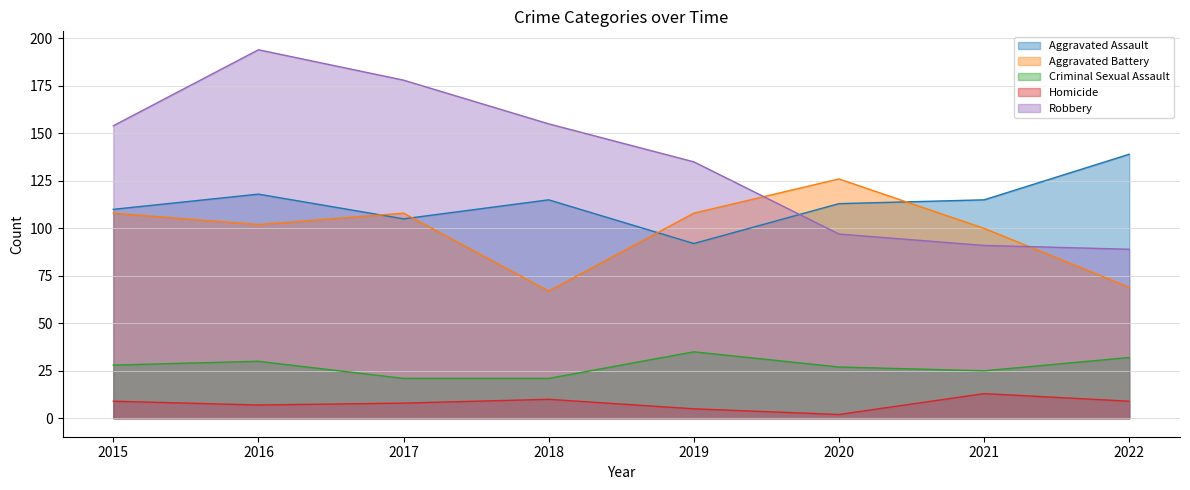

How many values in the Homicide series exceed 9?

2